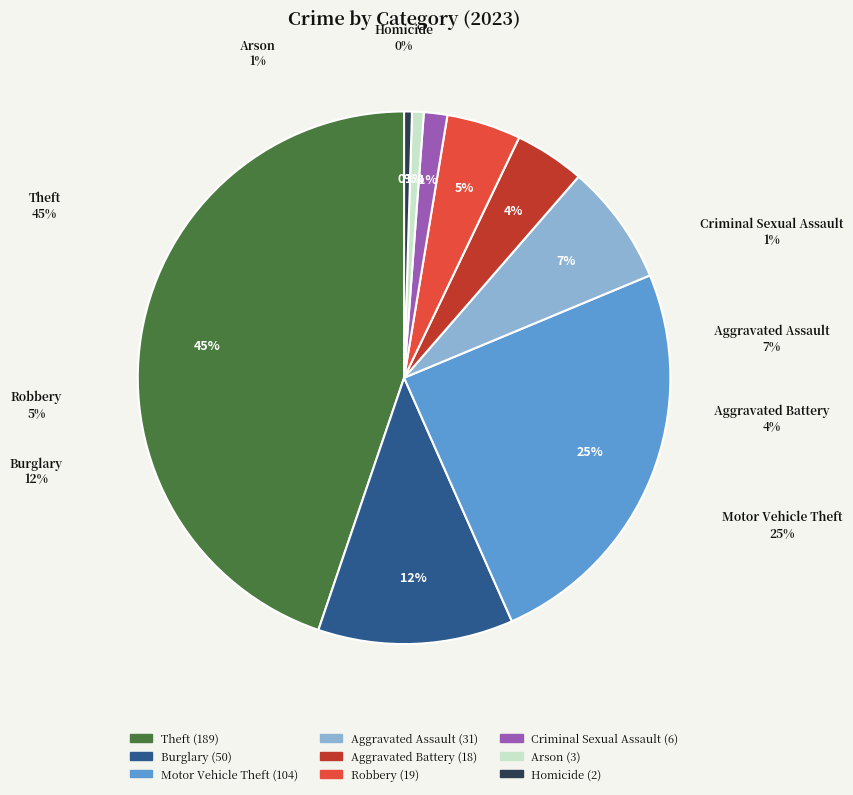

What percentage is the Burglary slice, to the nearest percent?

12%